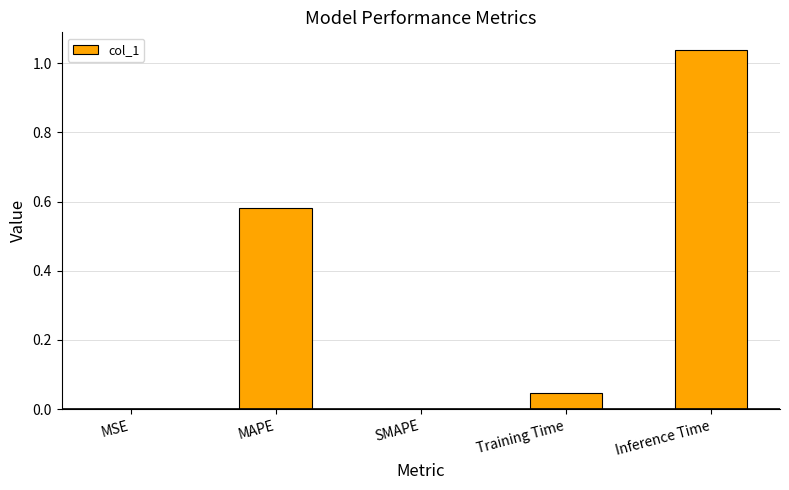

At which category does the chart reach its peak across all series?

Inference Time